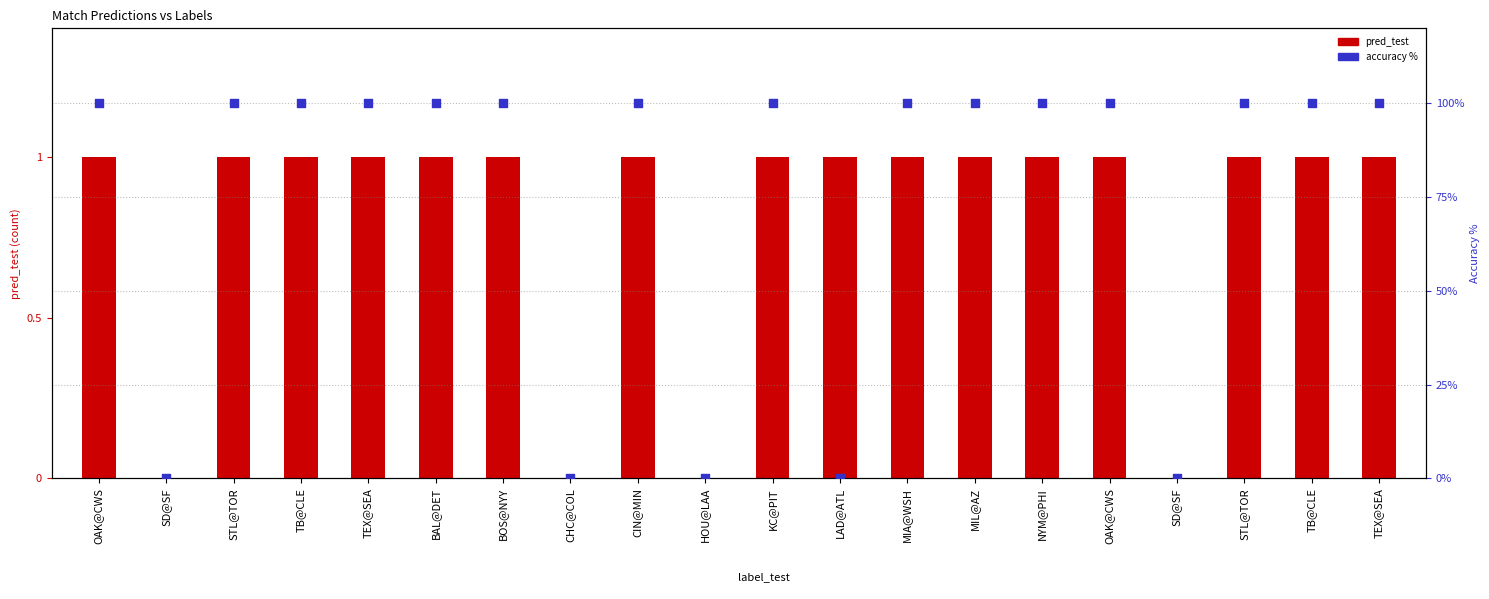

At which category is the sum across all series the highest?

OAK@CWS